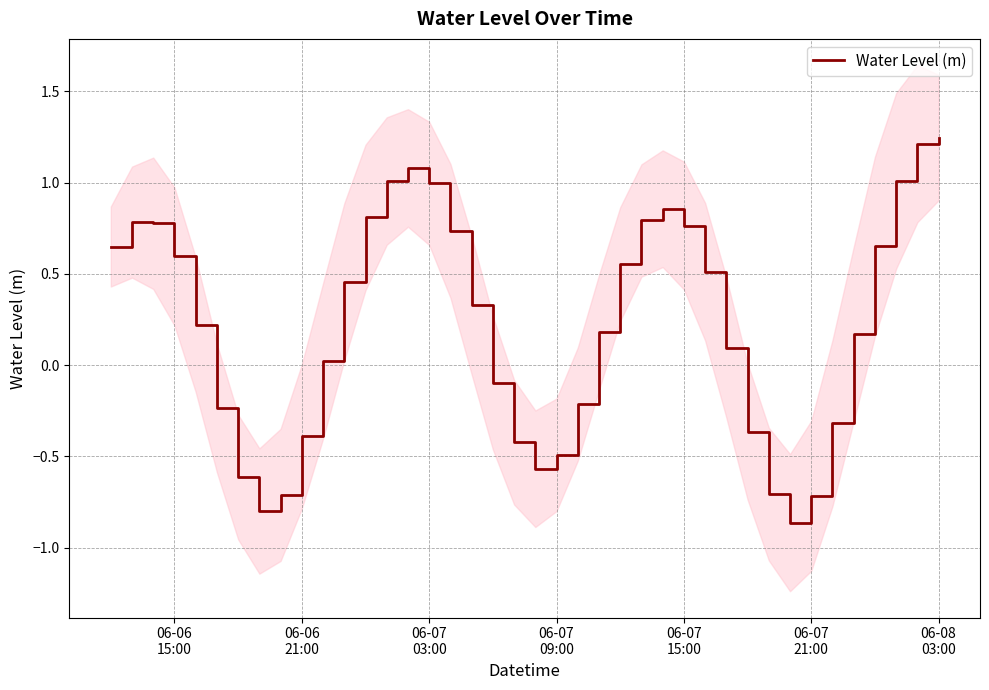

How many interior local peaks (higher than both neighbors) does the data have?

3